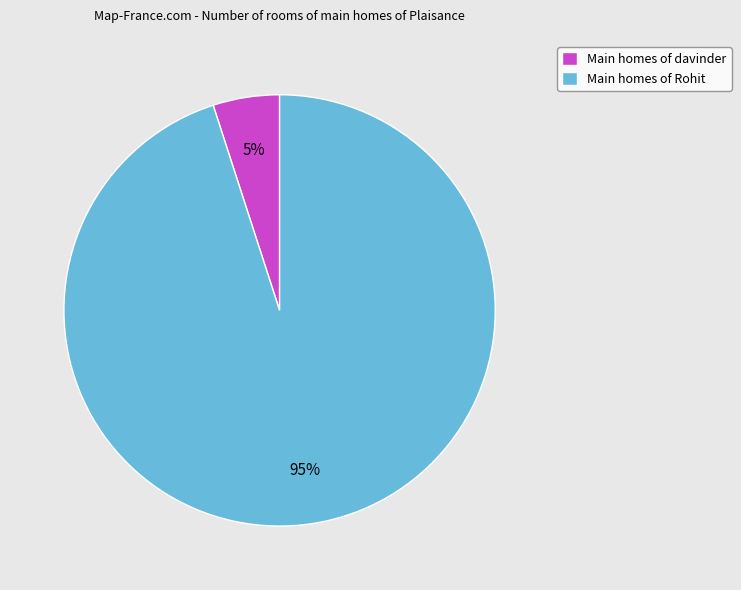

Which category has the smallest portion of the pie?

Main homes of davinder